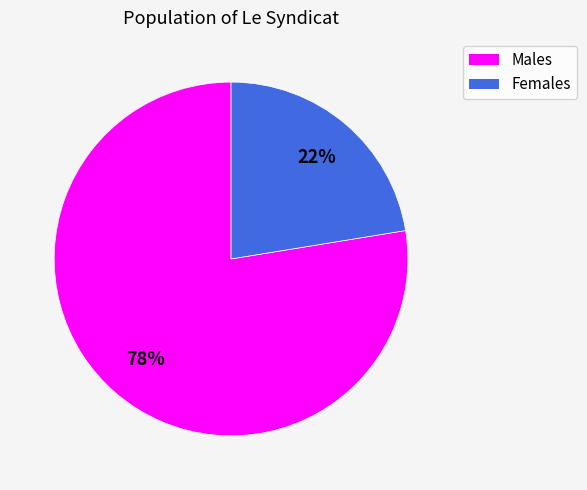

Is there a majority slice in this chart?

Yes